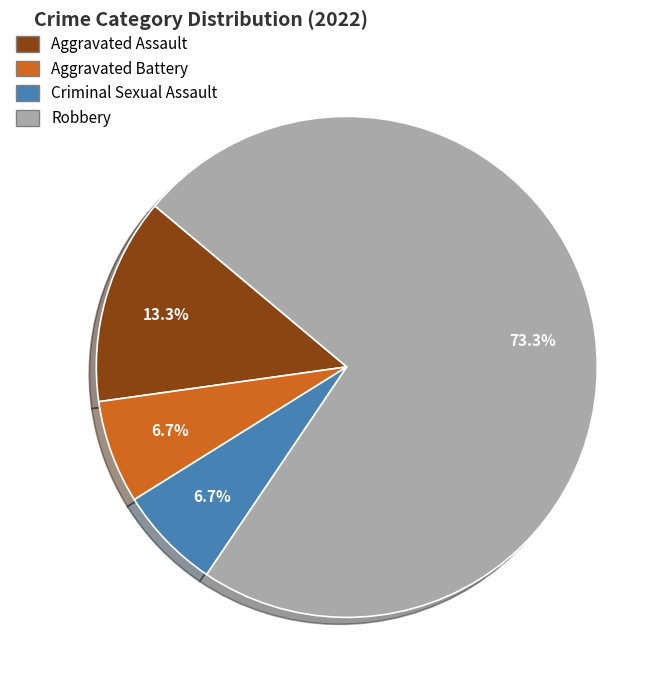

Approximately how many times larger is the value at Aggravated Battery compared to Criminal Sexual Assault?

1.0